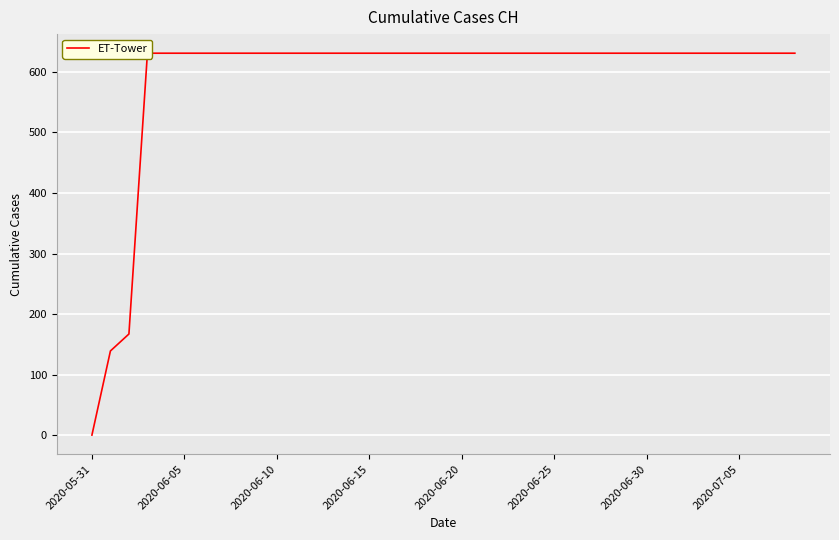

True or false: the data shows 135 at 2020-06-05.

False